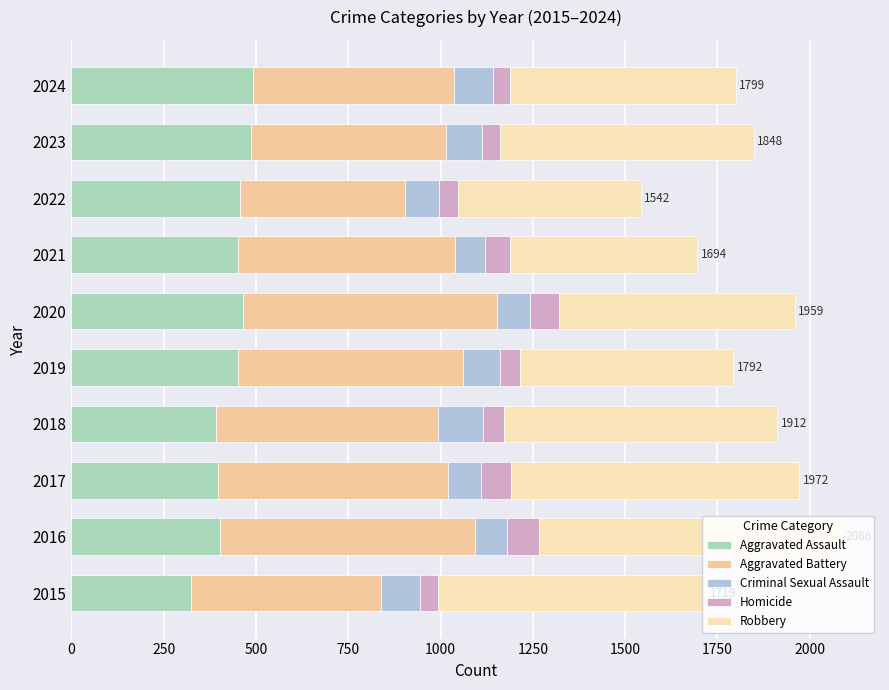

What is the average value of the Homicide series?

62